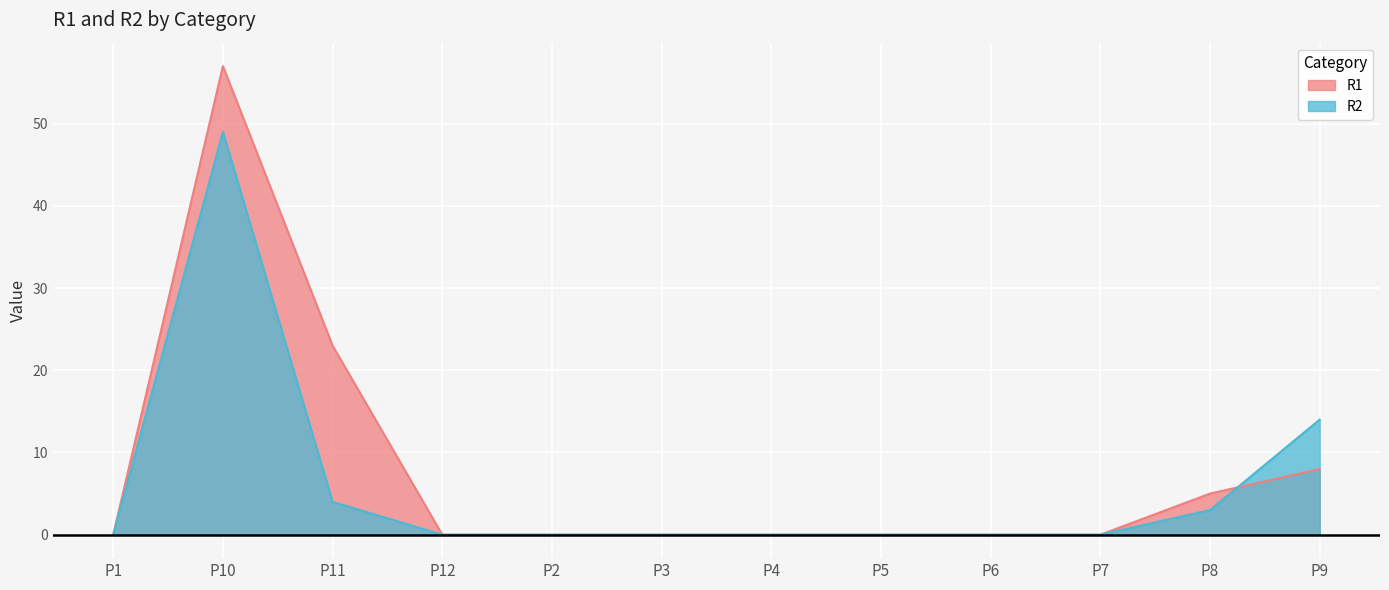

True or false: R1 has more than 1 interior local peaks.

False